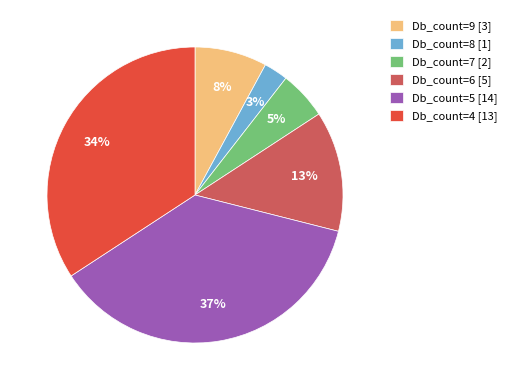

To the nearest percent, what percentage of the pie is Db_count=7 [2]?

5%